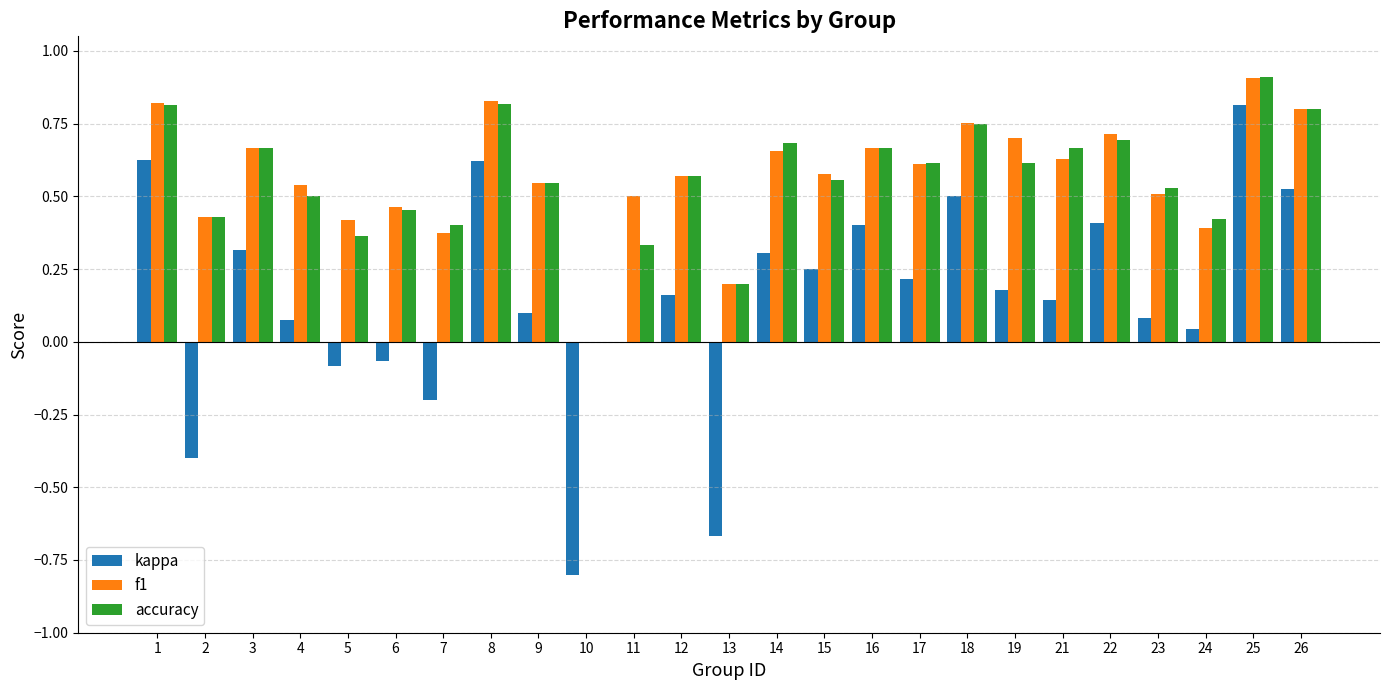

True or false: accuracy has a value of 0.6 at 15.

True